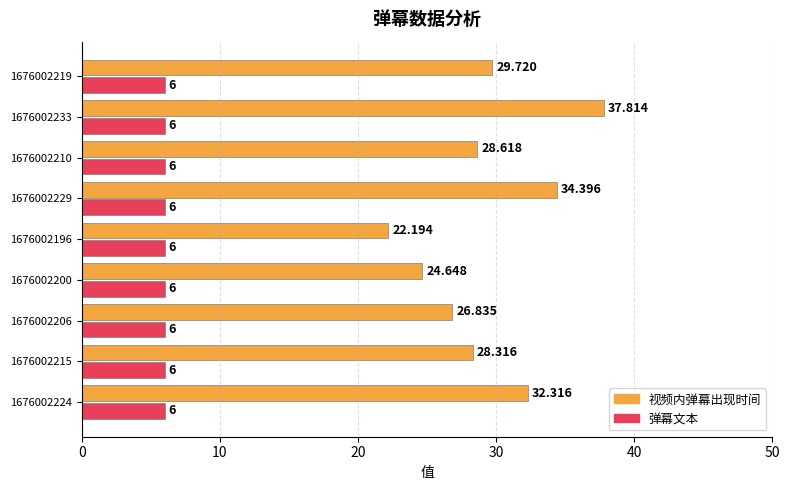

Count the number of data series in this chart.

2